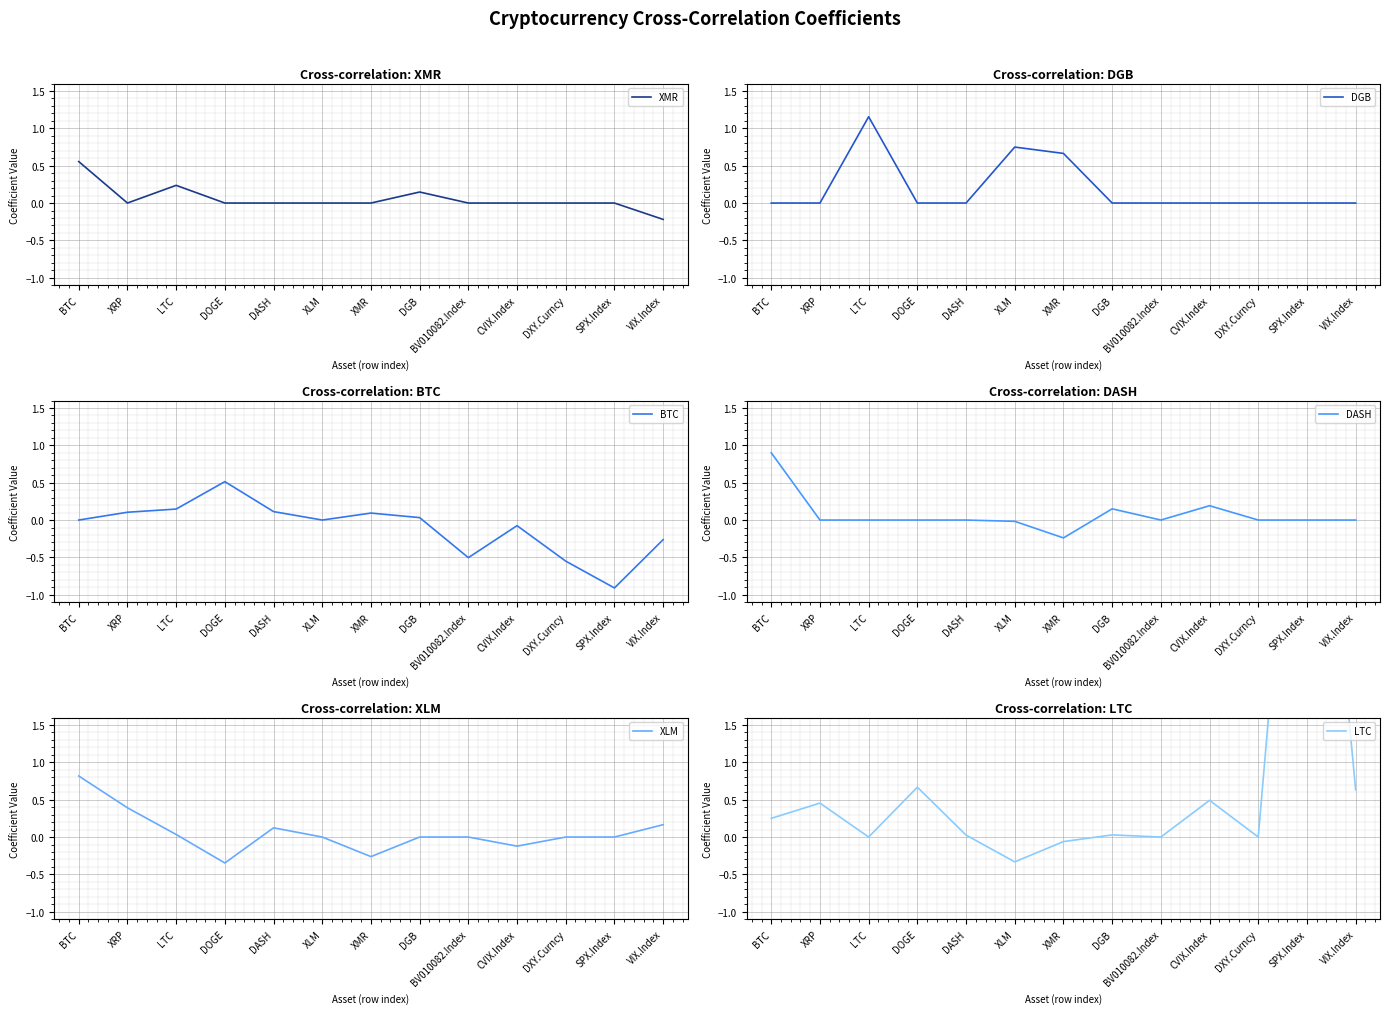

At which category is the sum across all series the highest?

SPX.Index